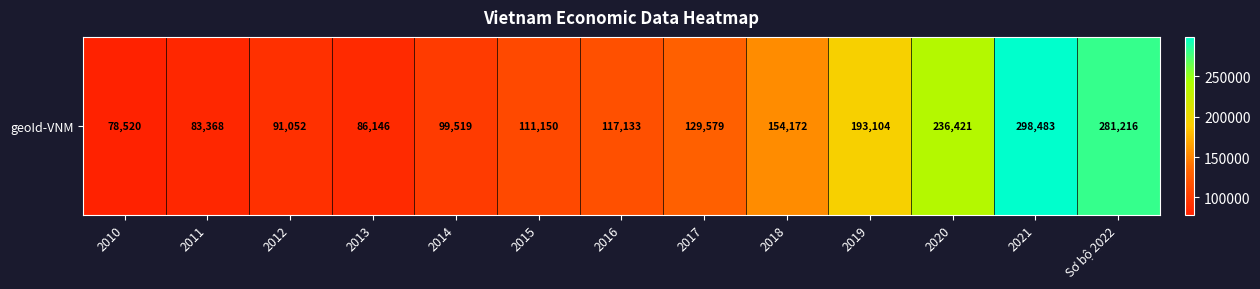

Read the value at 2010, to the nearest 50.

78500